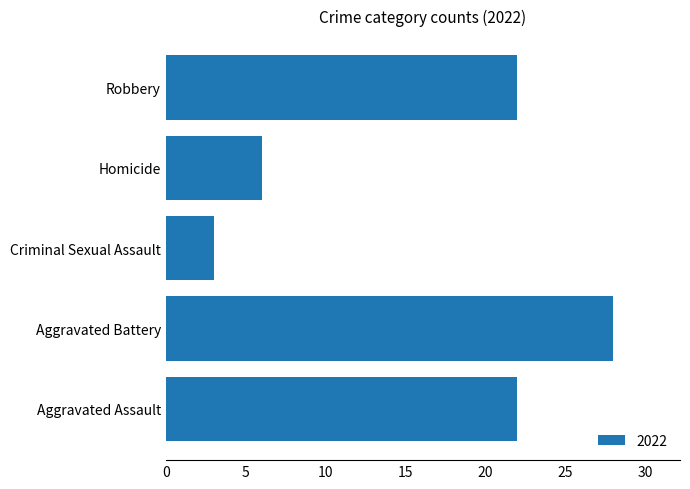

What is the sum of all values?

81